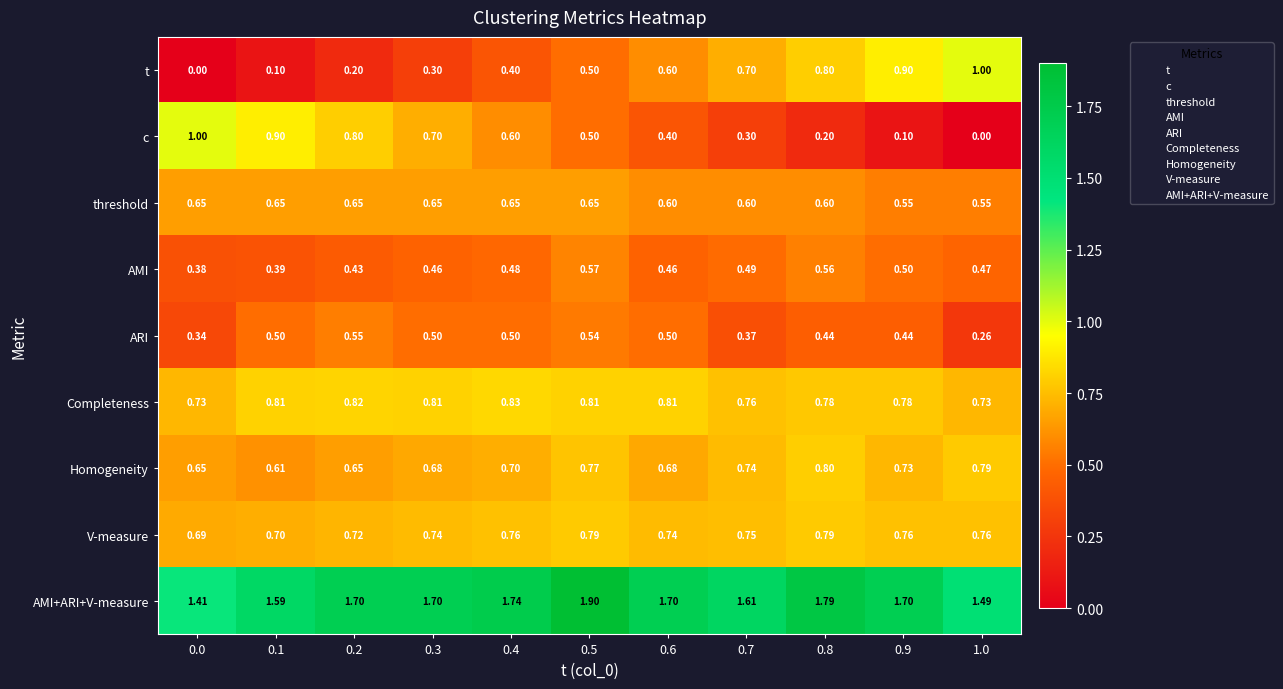

Between 0.1 and 0.2, which series saw the biggest shift?

AMI+ARI+V-measure